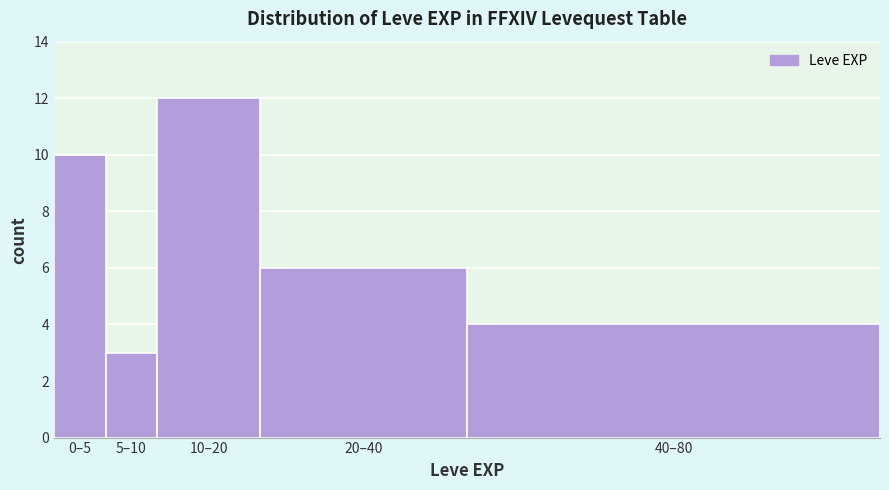

Reading left to right, extract all data points from this chart.

10	3	12	6	4